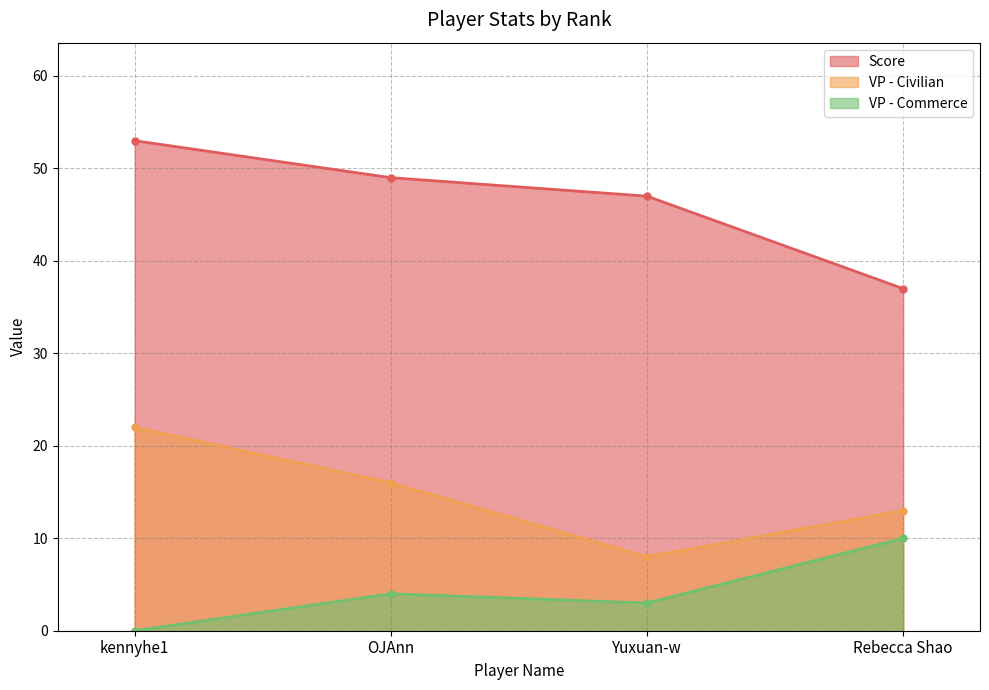

At which category is the sum across all series the highest?

kennyhe1